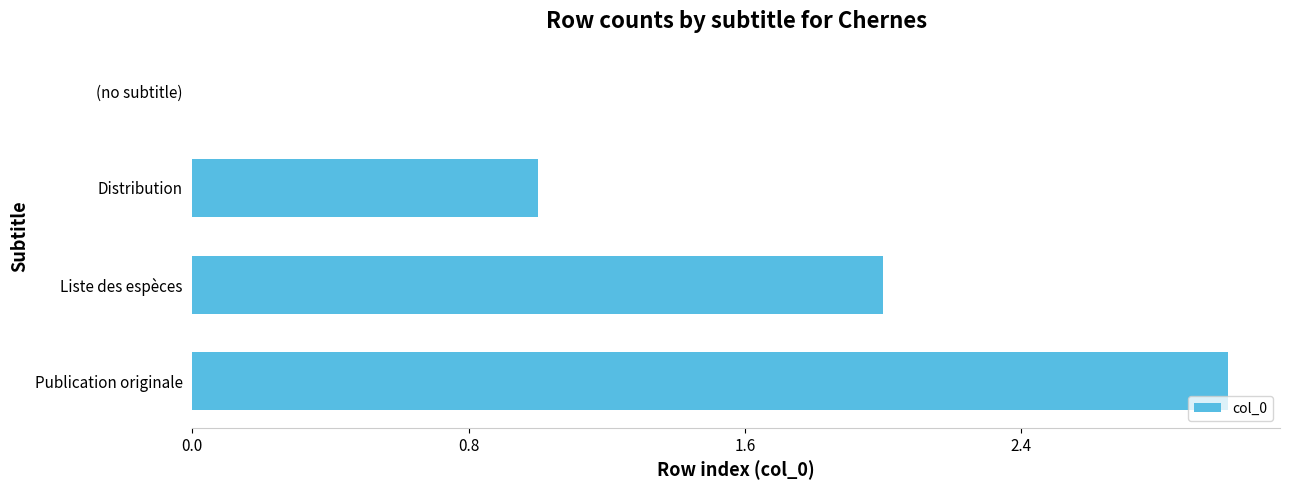

What is the sum of the values at Publication originale and Liste des espèces?

5